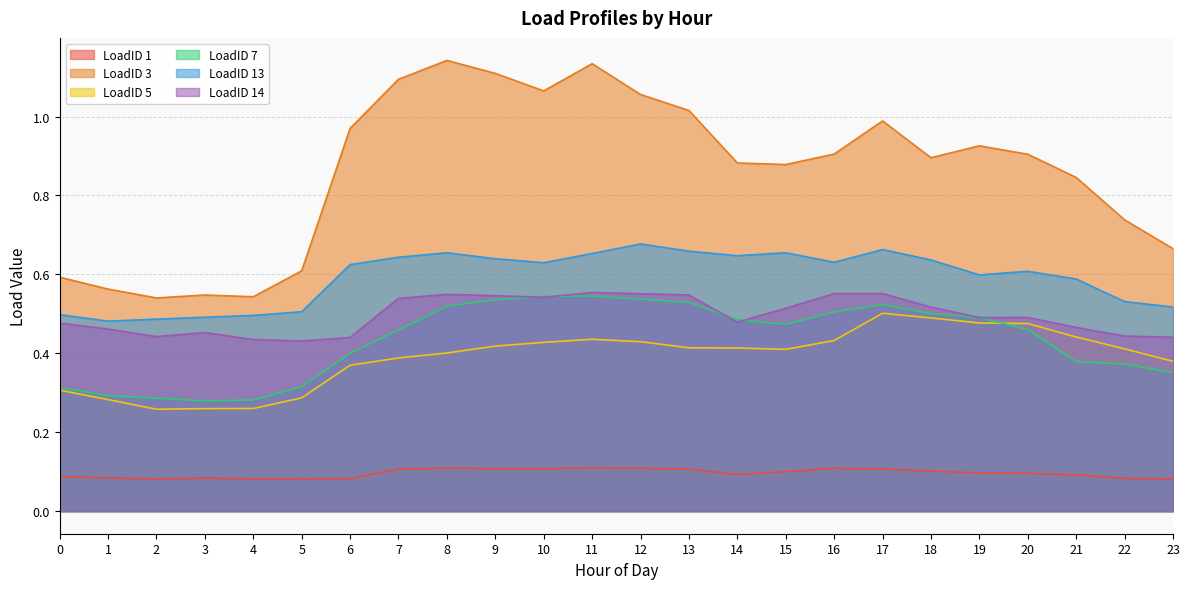

Which category has the lowest value across all series?

23